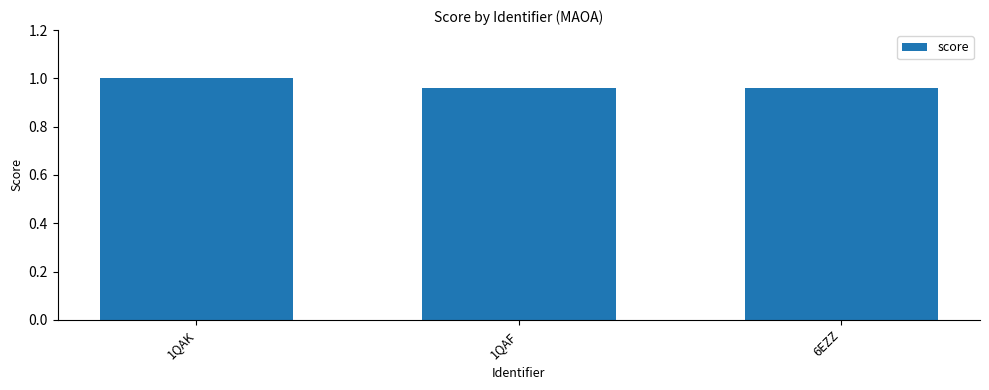

What position from the left is 6EZZ?

3